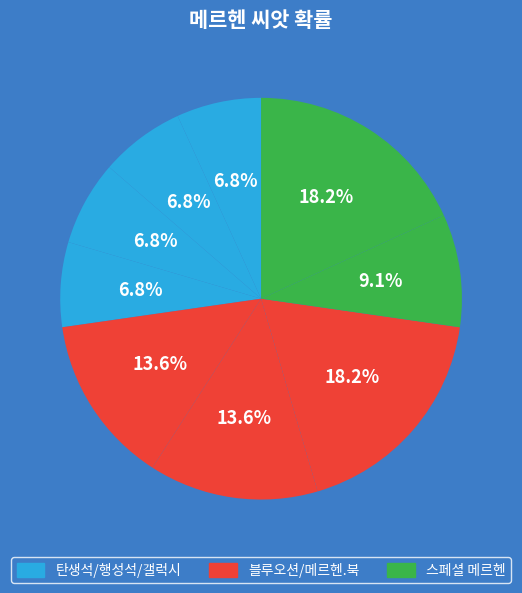

How many segments does this pie chart have?

9